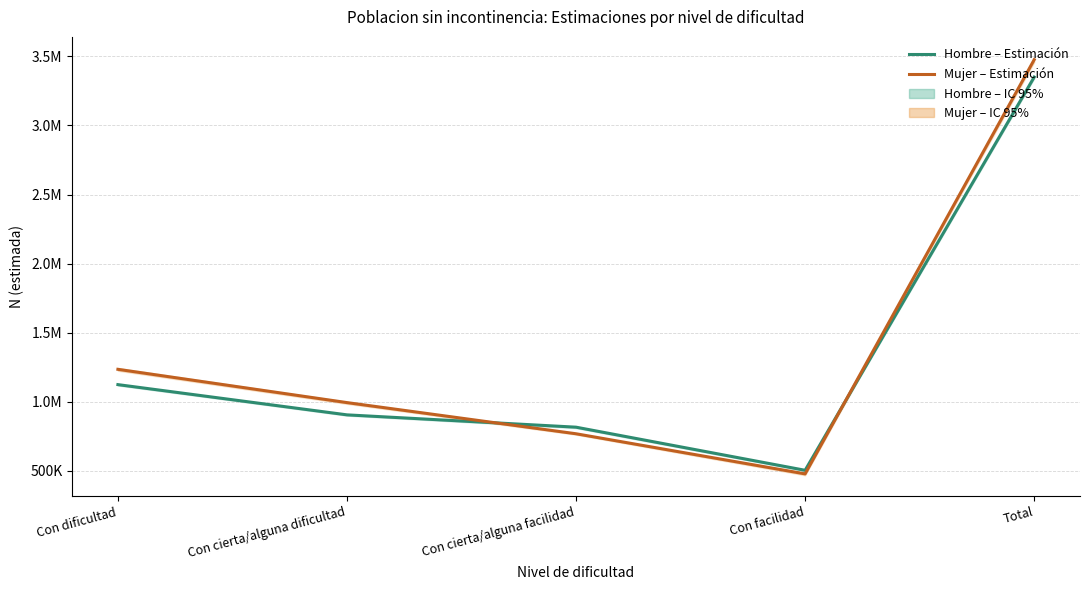

The value of Mujer – Estimación at Total is 3475522. True or false?

True